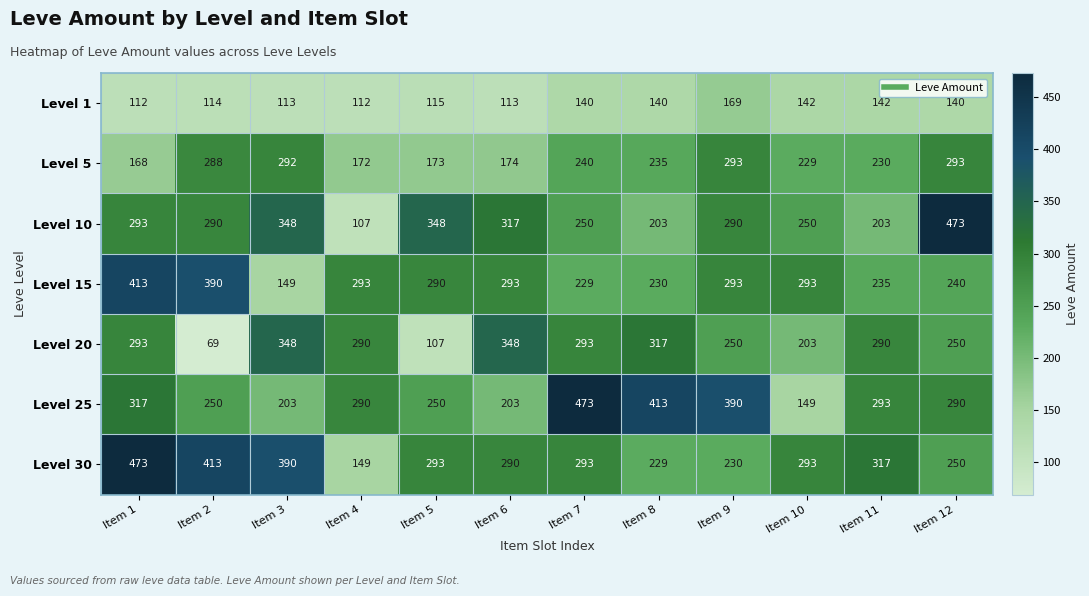

Read the Level 25 value at Item 1, to the nearest 50.

300